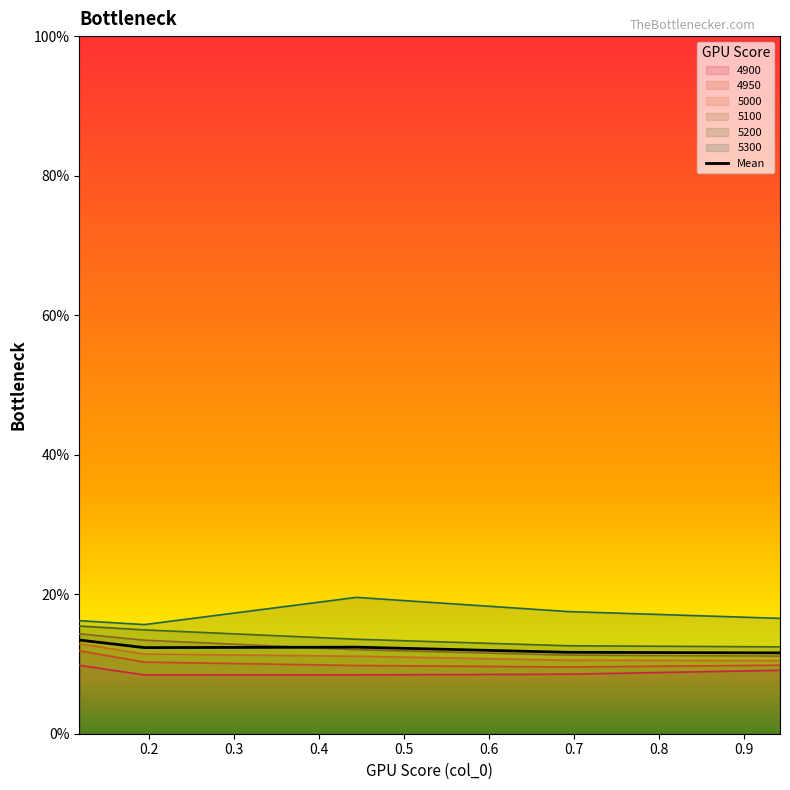

What are all the series names shown in the legend?

4900, 4950, 5000, 5100, 5200, 5300, Mean